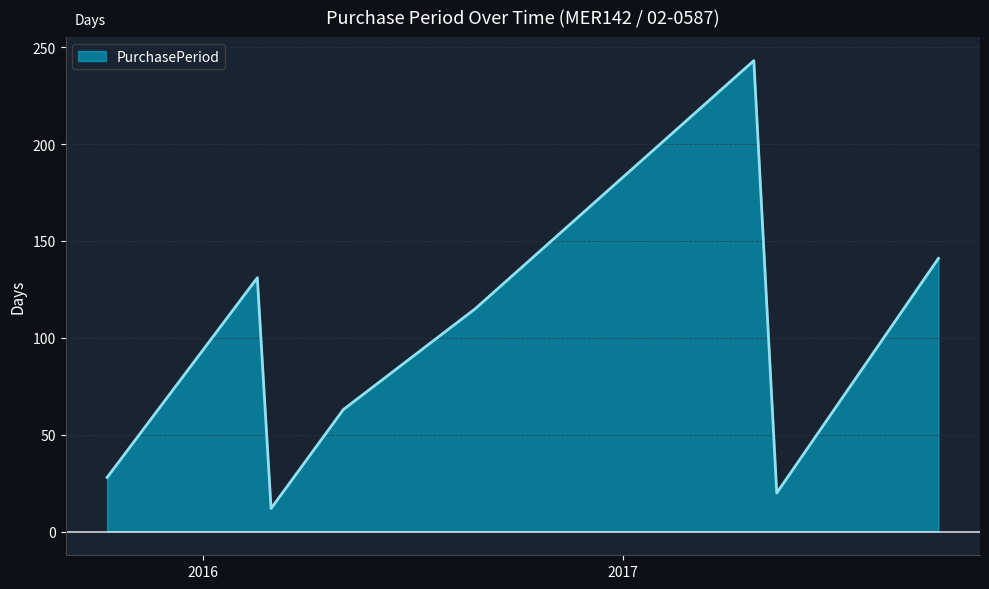

How many interior local peaks (higher than both neighbors) does the data have?

2